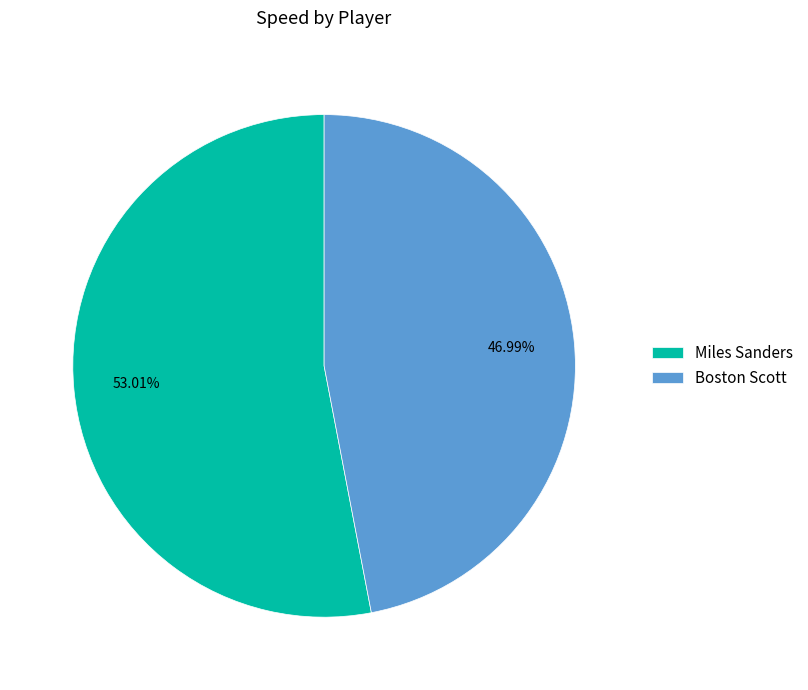

Does any single category account for the majority?

Yes